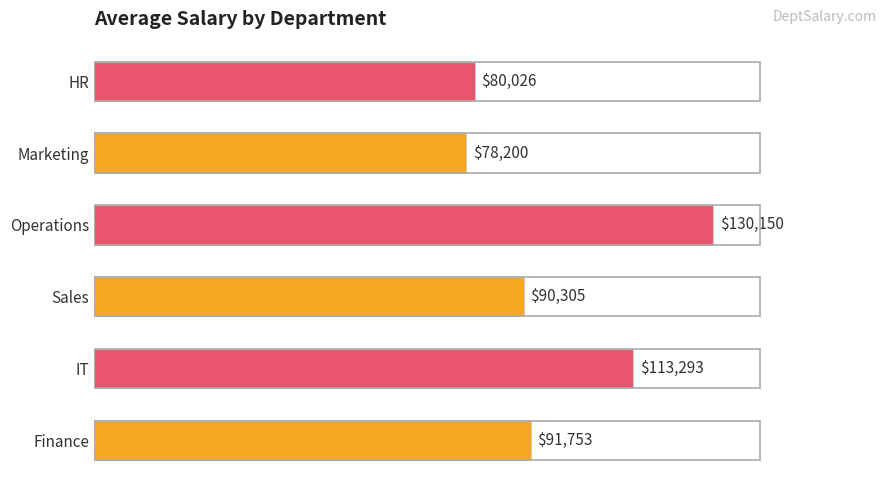

List the labels in order of value, smallest first.

Marketing, HR, Sales, Finance, IT, Operations